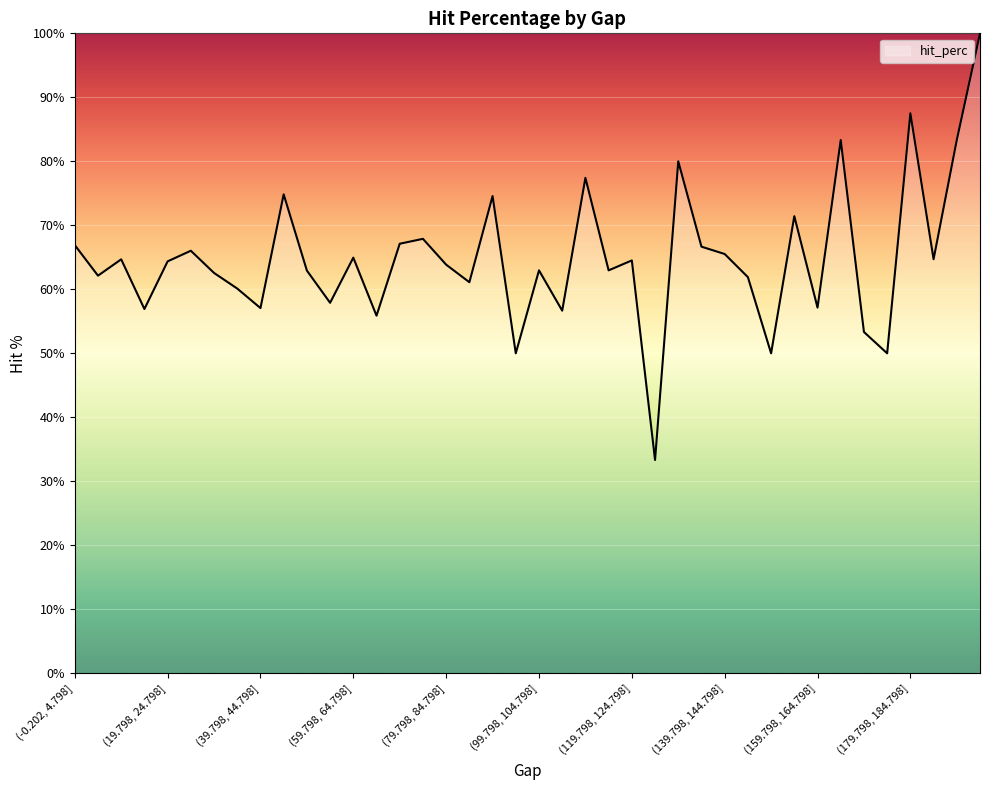

What is the minimum value shown in the chart?

33.3